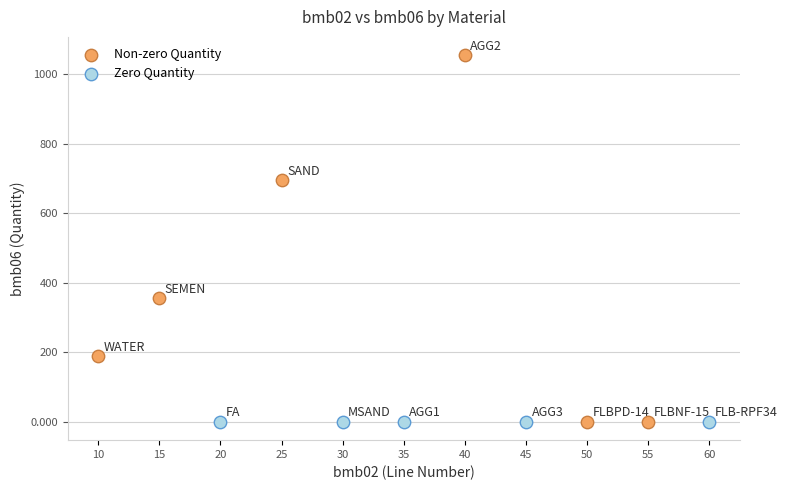

Which series reaches the maximum Y coordinate?

Non-zero Quantity